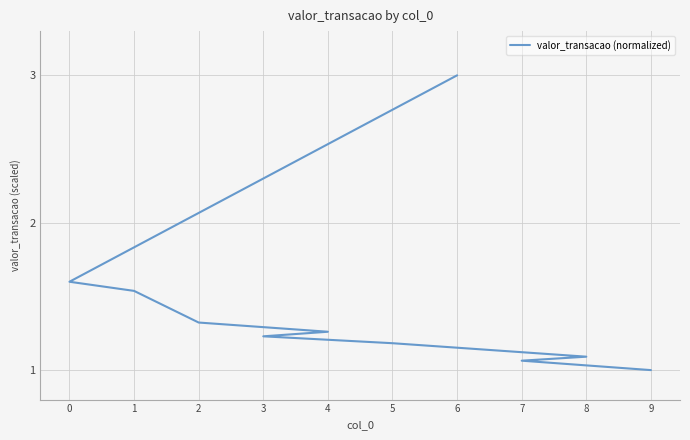

What is the minimum value shown in the chart?

1.0